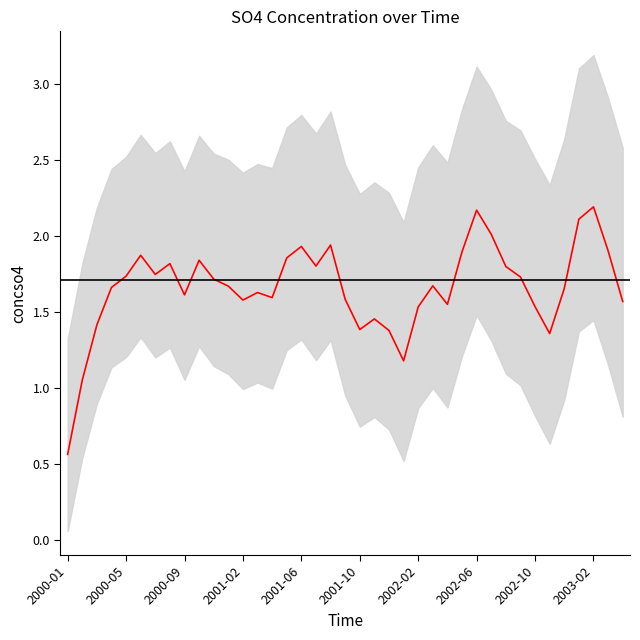

The value at 18 is 2.5. True or false?

False